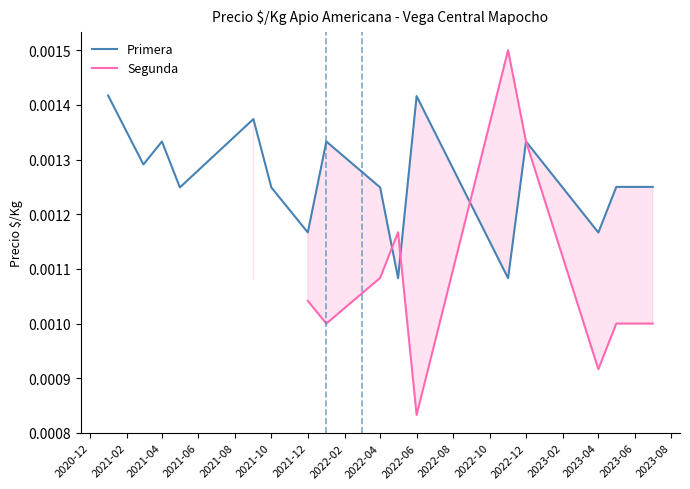

What are all the series names shown in the legend?

Primera, Segunda